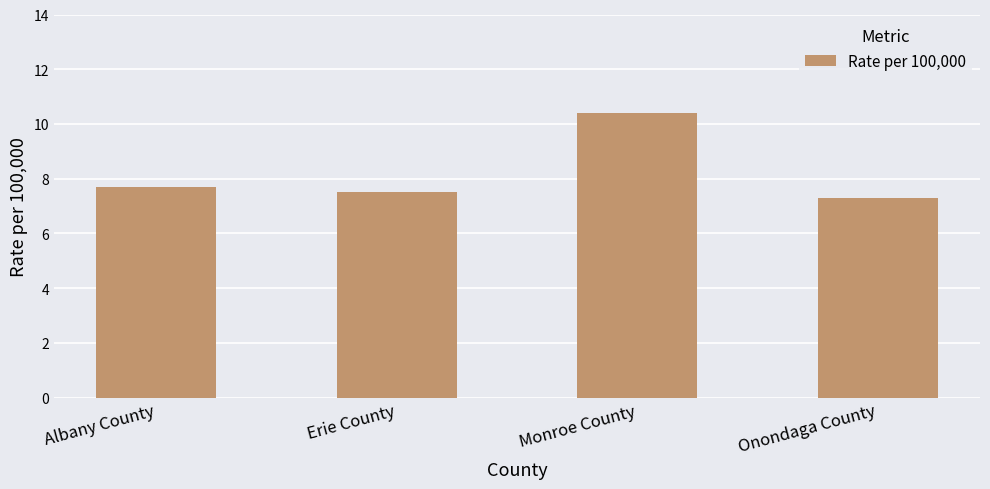

Rank the categories by value from lowest to highest.

Onondaga County, Erie County, Albany County, Monroe County